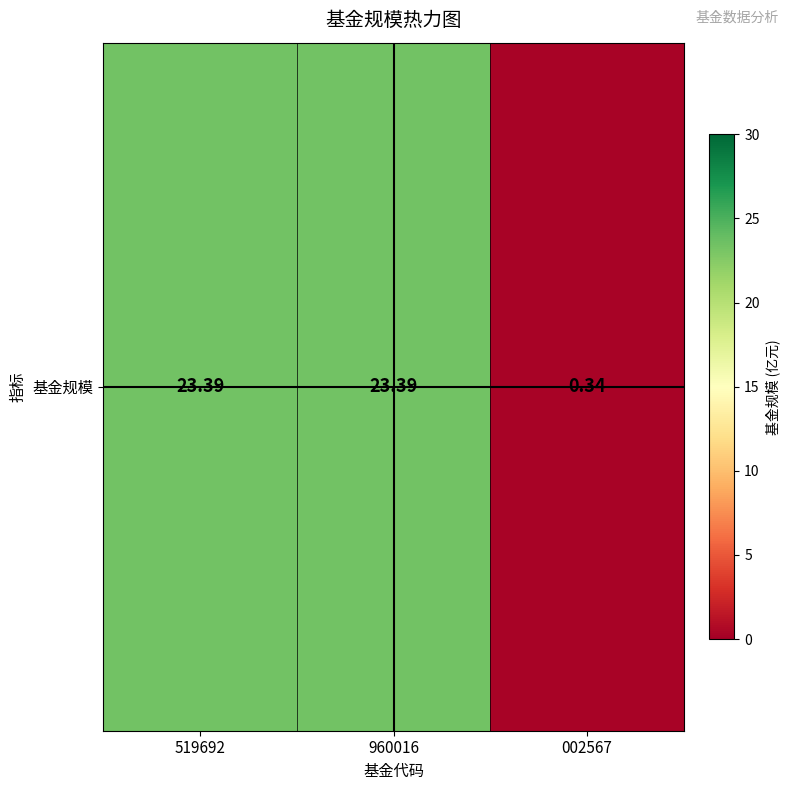

Where is the data nearest to the value 11?

002567